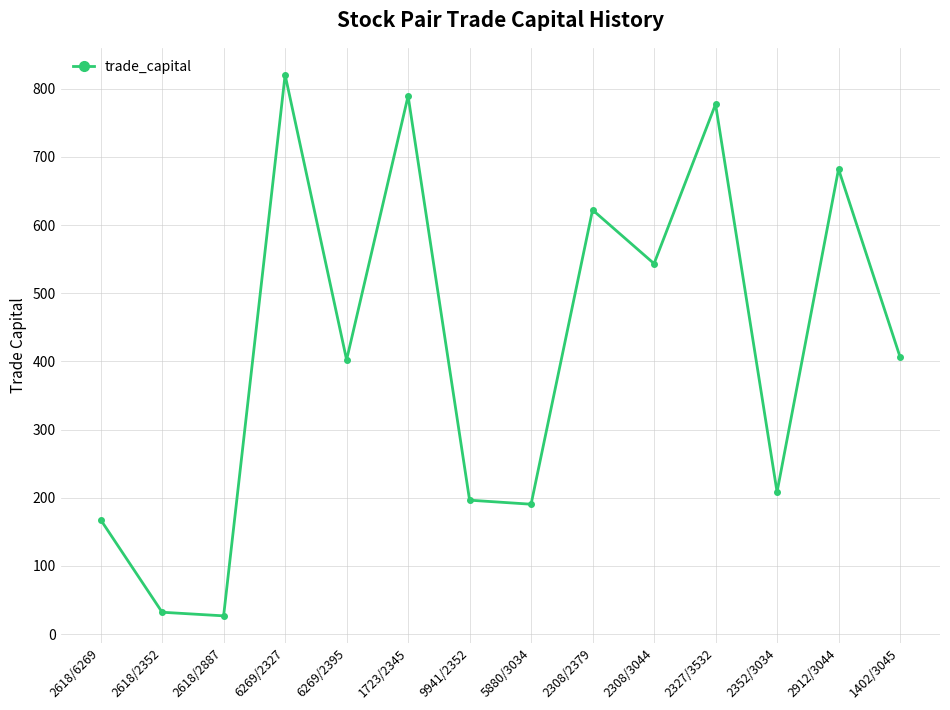

Reading left to right, transcribe all the data shown in this chart.

2618/6269=167.7	2618/2352=32.0	2618/2887=26.7	6269/2327=820.2	6269/2395=402.3	1723/2345=789.3	9941/2352=196.4	5880/3034=190.5	2308/2379=622.1	2308/3044=543.3	2327/3532=777.2	2352/3034=208.4	2912/3044=681.9	1402/3045=406.6